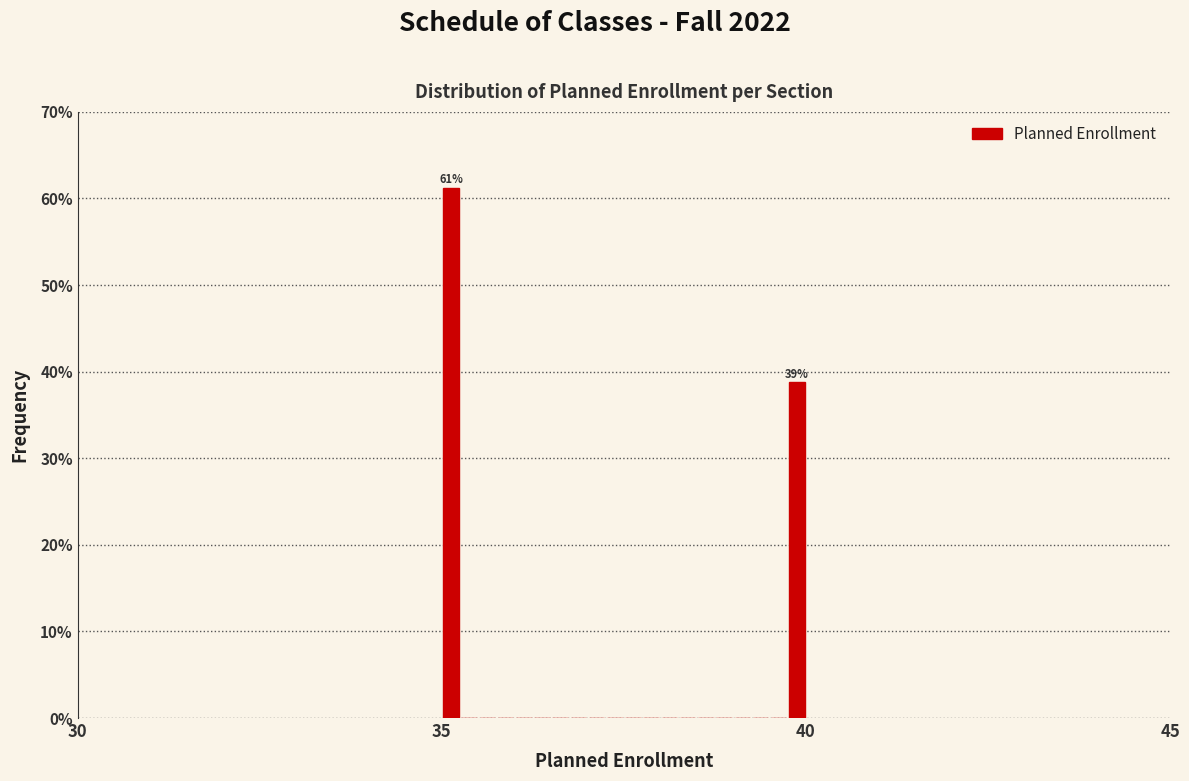

Around what value on the x-axis is the tallest bar? Give the approximate position of its centre, as read against the axis.

35.0